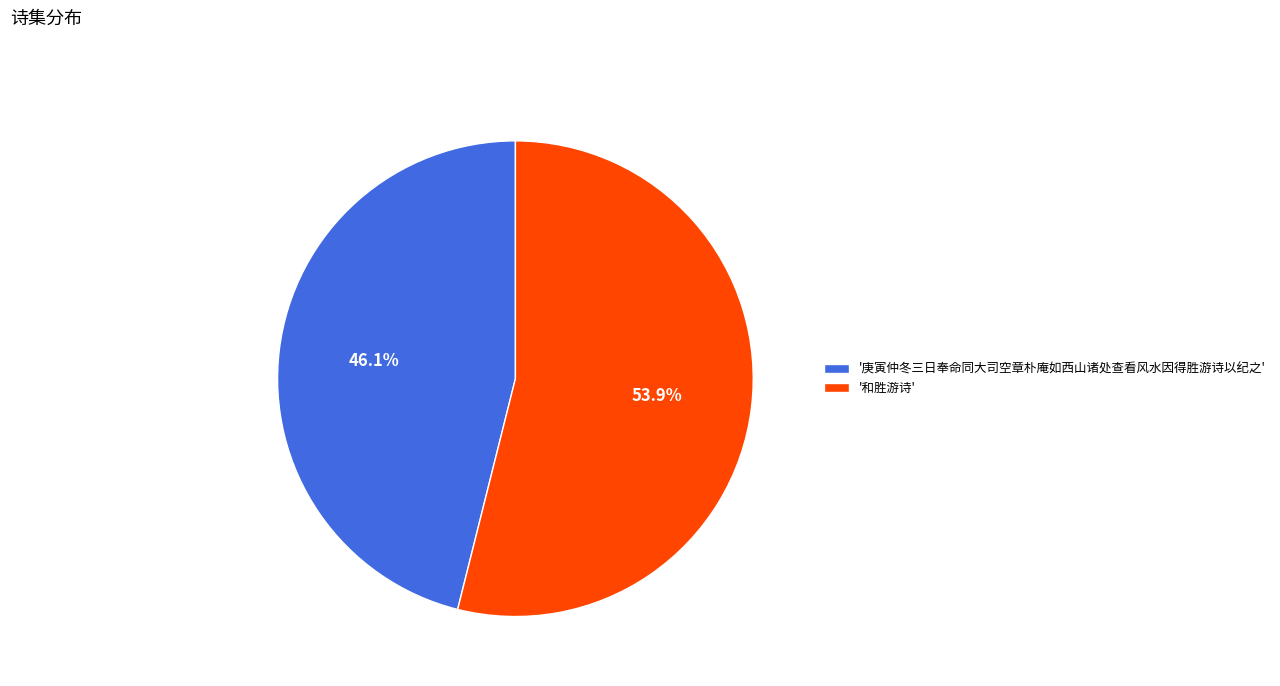

Which category has the smallest portion of the pie?

'庚寅仲冬三日奉命同大司空章朴庵如西山诸处查看风水因得胜游诗以纪之'